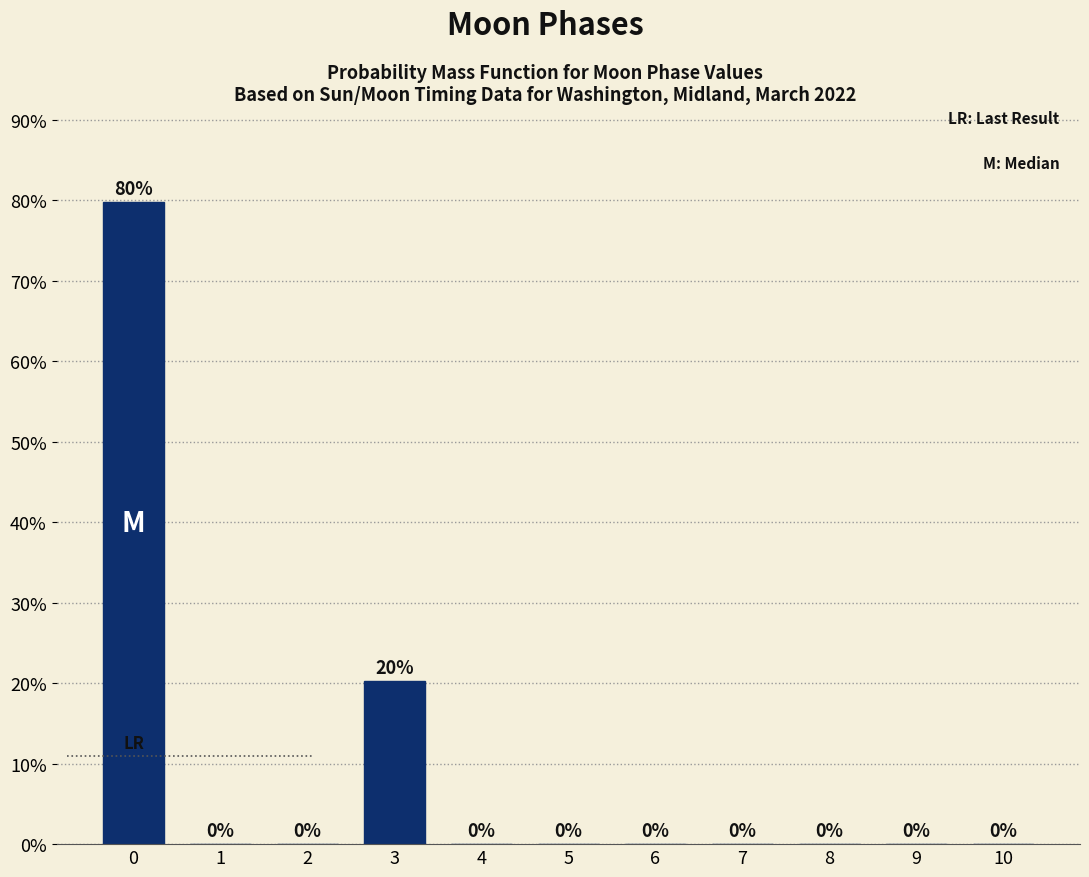

What value does the data have at 0?

79.7